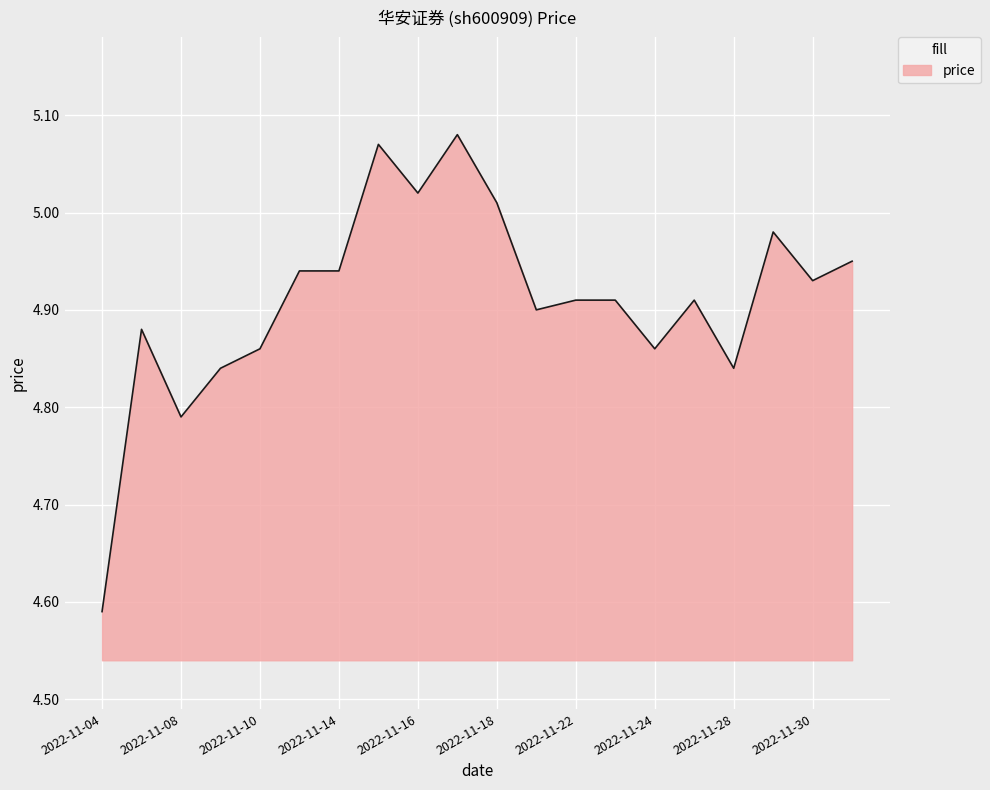

What is the difference between the maximum and minimum values?

0.5